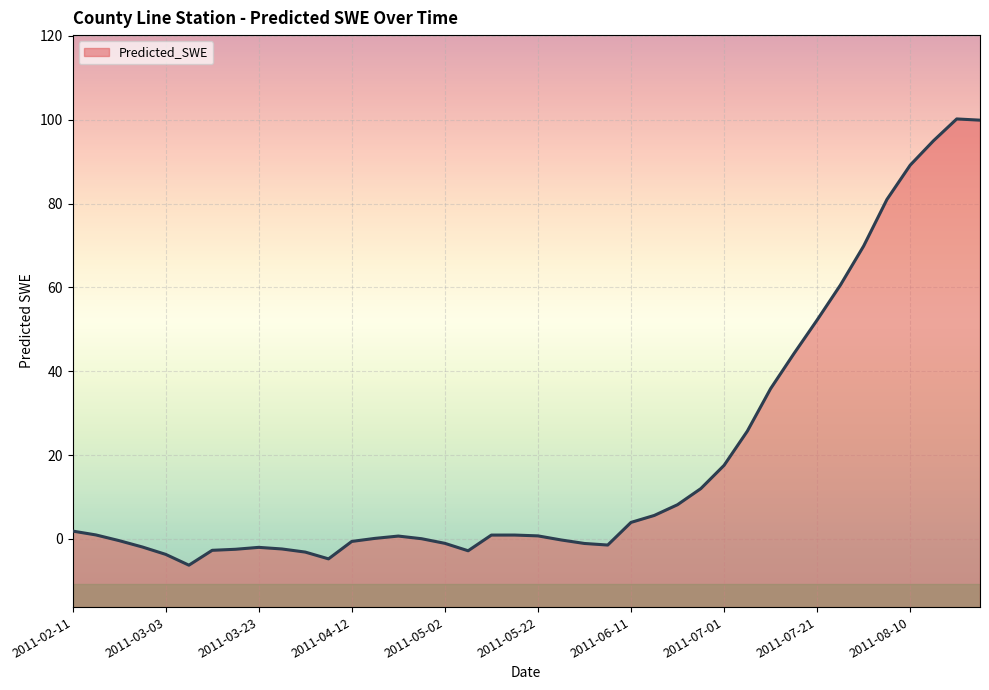

True or false: the data shows -2.8 at 2011-05-07.

True